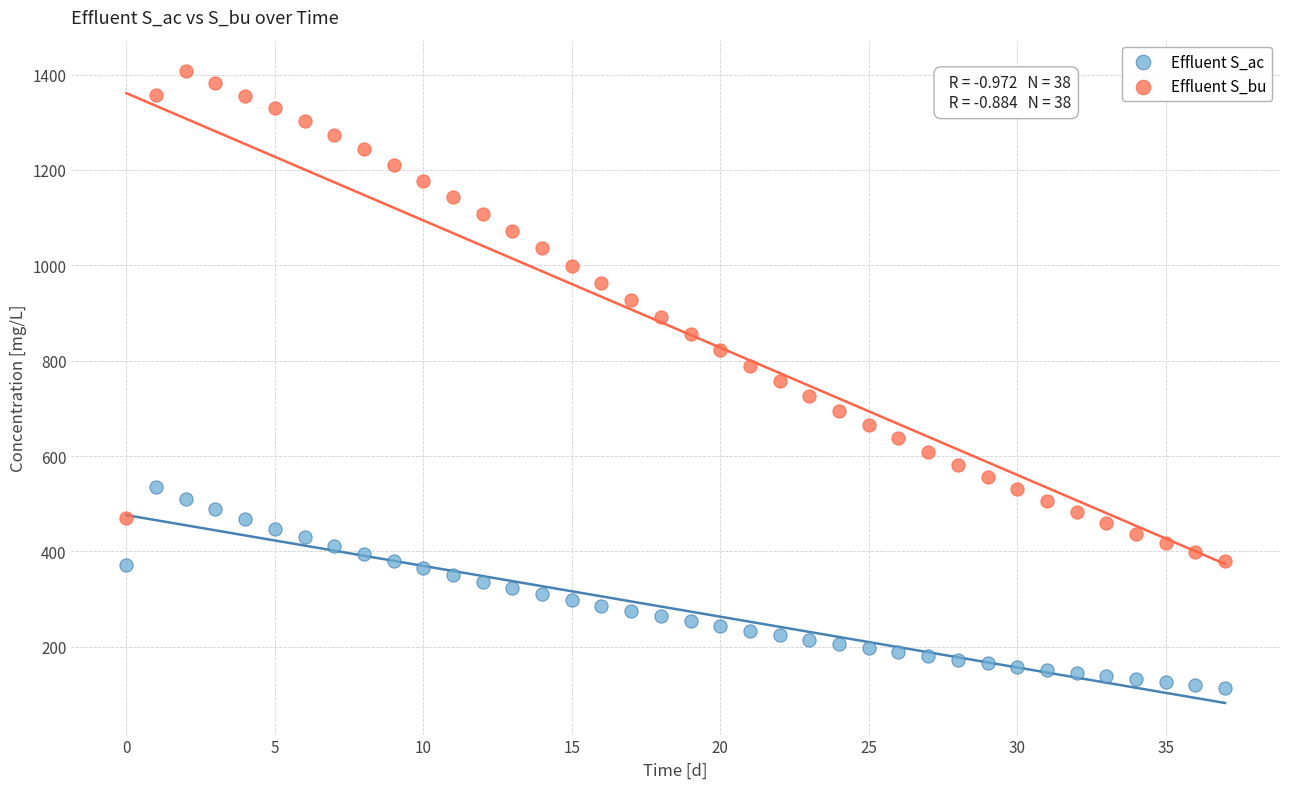

Which series reaches the maximum Y coordinate?

Effluent S_bu